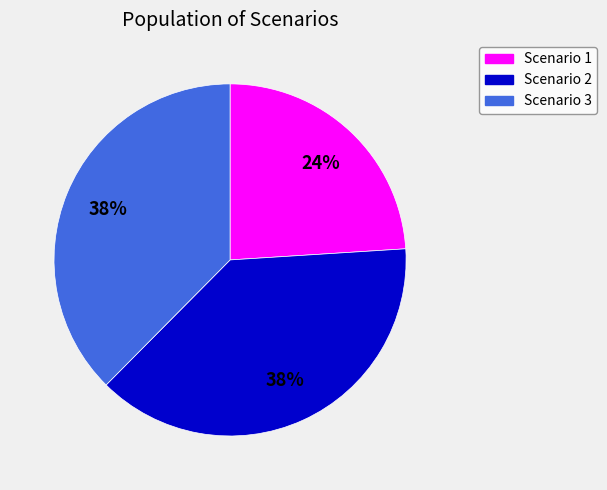

Count the number of slices in the pie.

3